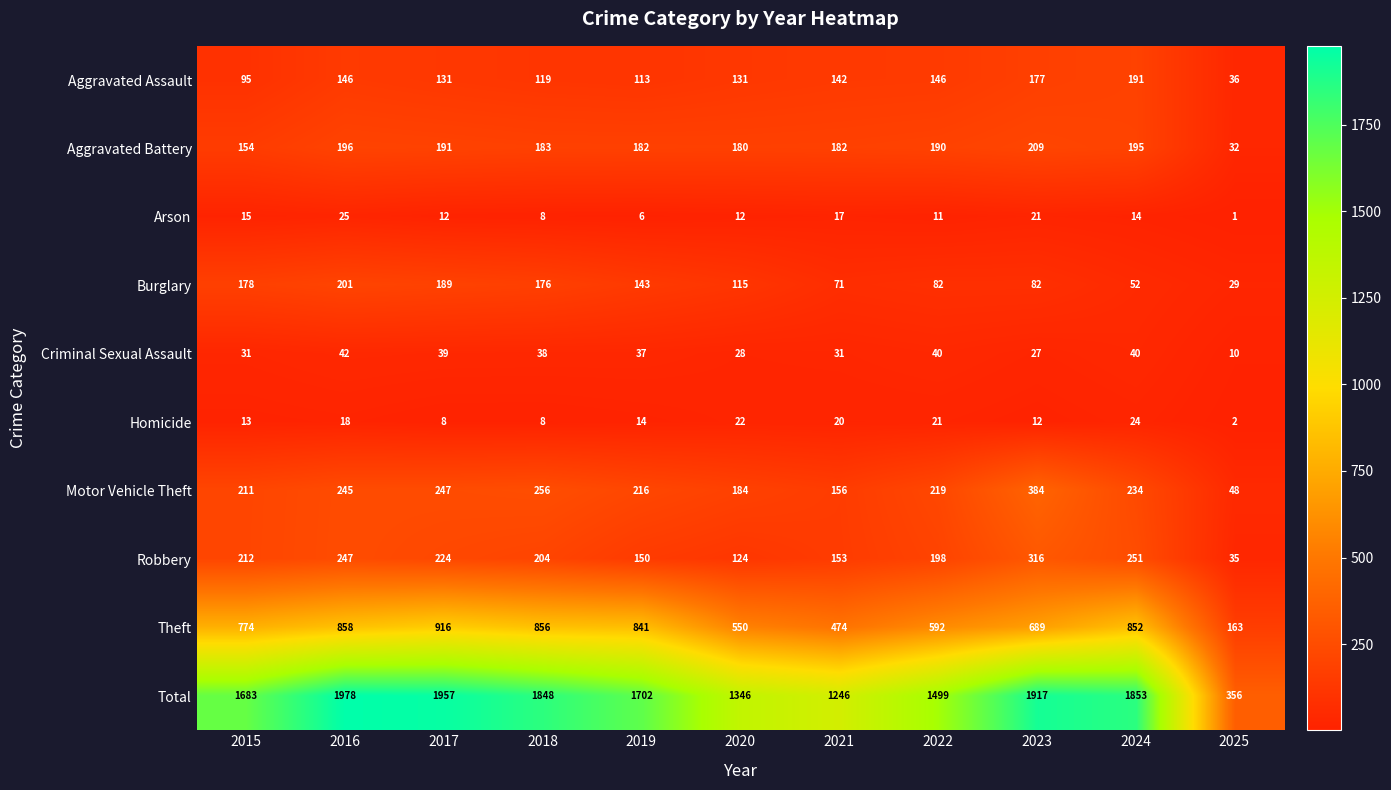

Rank the series by their maximum value, from lowest to highest.

Homicide, Arson, Criminal Sexual Assault, Aggravated Assault, Burglary, Aggravated Battery, Robbery, Motor Vehicle Theft, Theft, Total